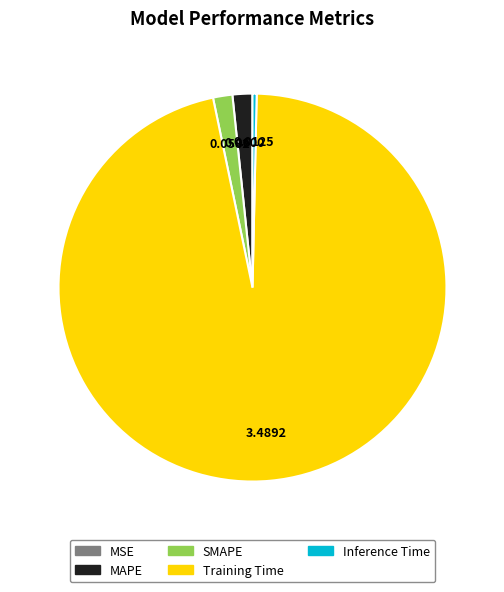

Which category has the biggest portion of the pie?

Training Time